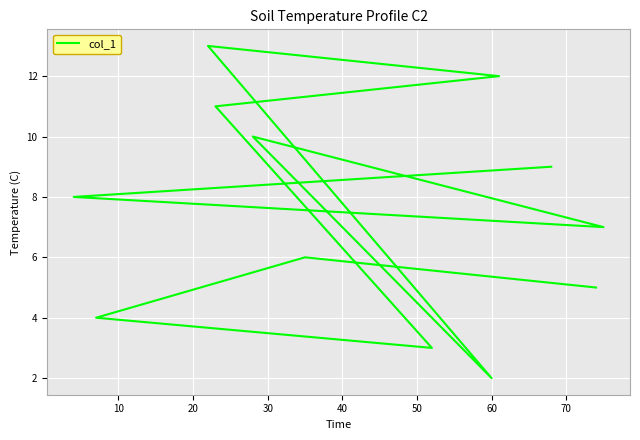

What is the greatest value displayed?

13.0